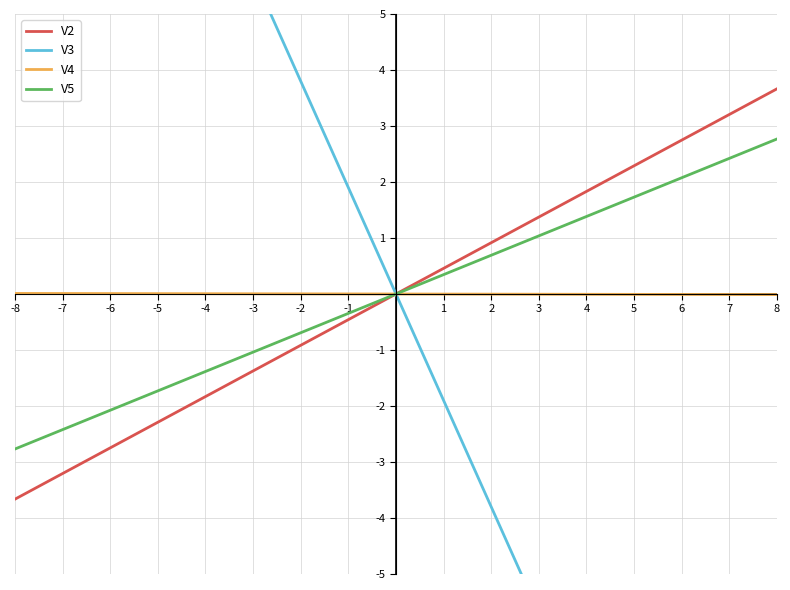

Is it true that V2 equals 2.4 at 4?

False